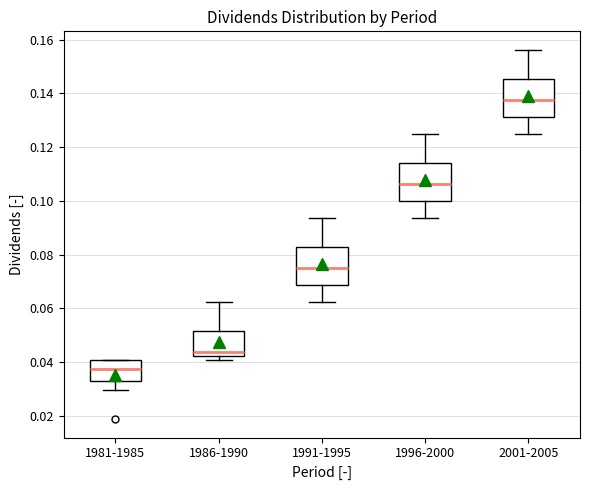

Where does the median line of the box for 1981-1985 sit on the y-axis? The values are not printed on the chart, so give them approximately, as read against the axis.

0.038